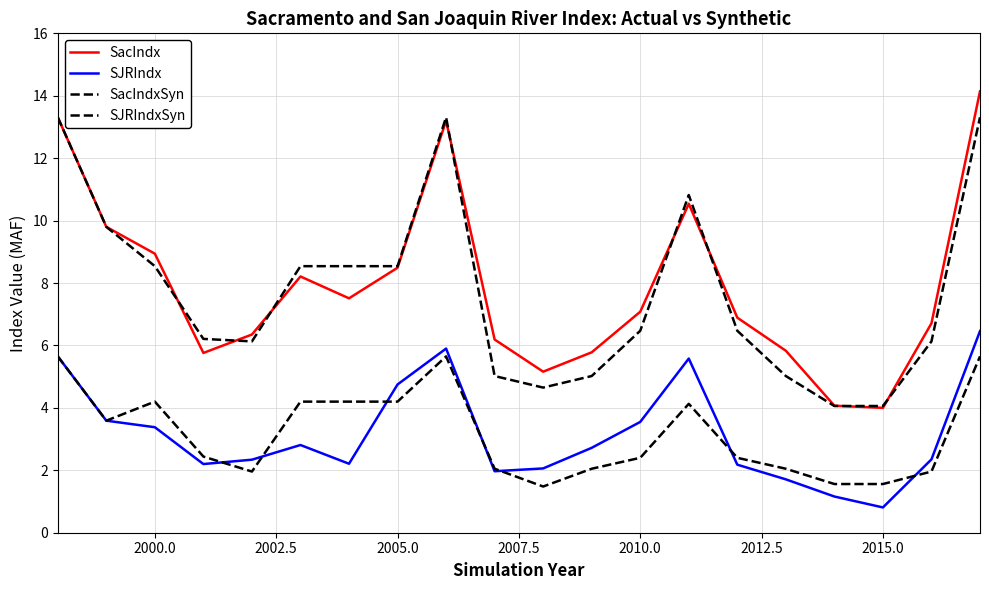

Is this an area chart (filled region under the line)?

No